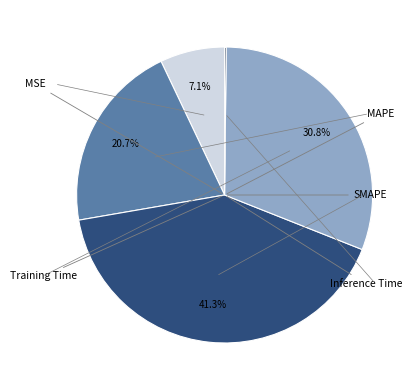

Is there a majority slice in this chart?

No